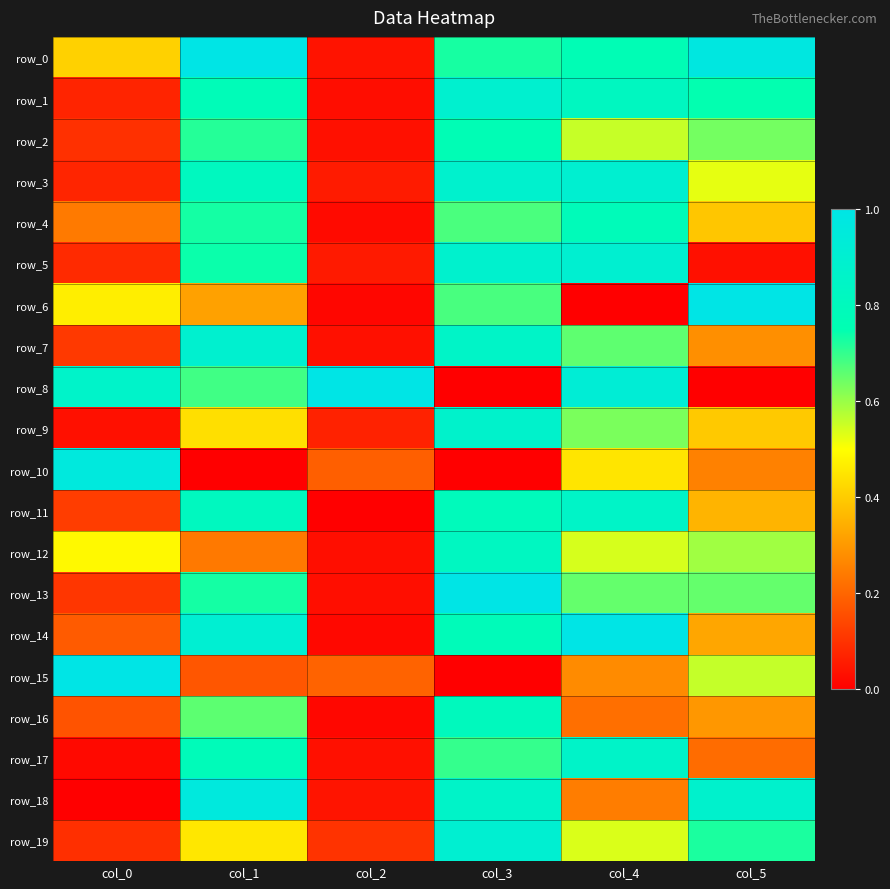

Rank the categories by row_16 value from highest to lowest.

col_3, col_1, col_5, col_4, col_0, col_2